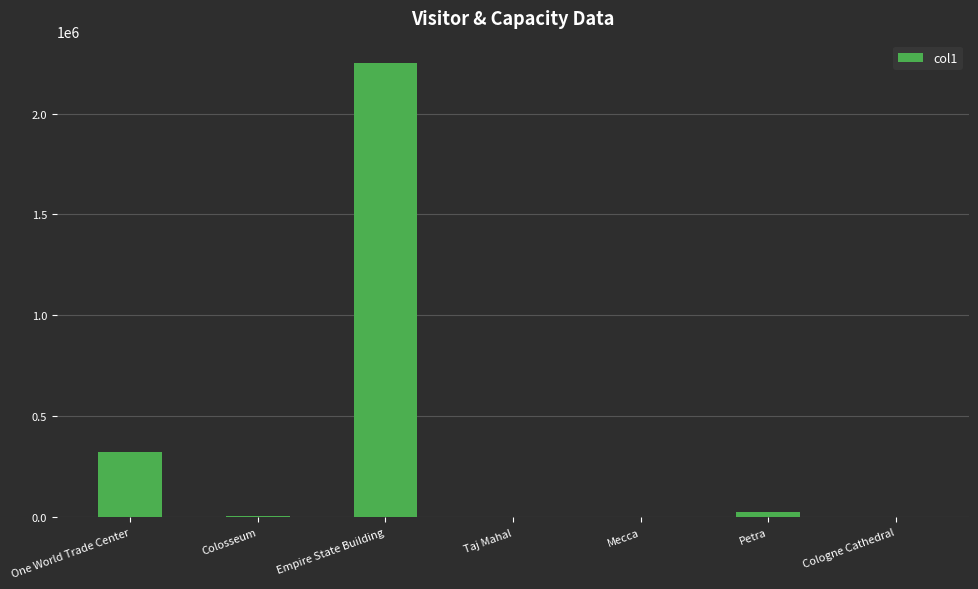

What is the greatest value displayed?

2248355